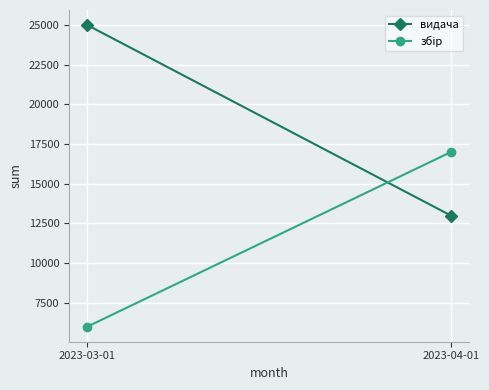

Rank the series by their maximum value, from lowest to highest.

збір, видача